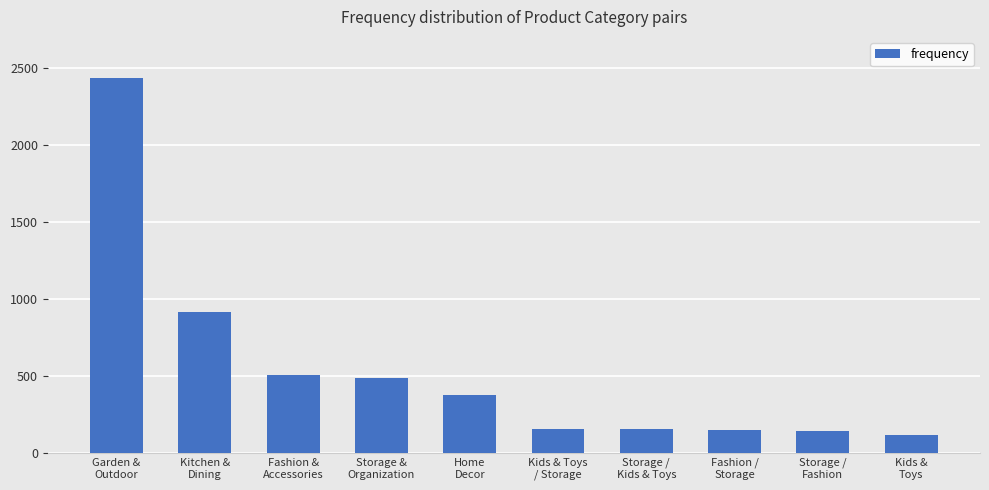

The value at Home
Decor is 530. True or false?

False